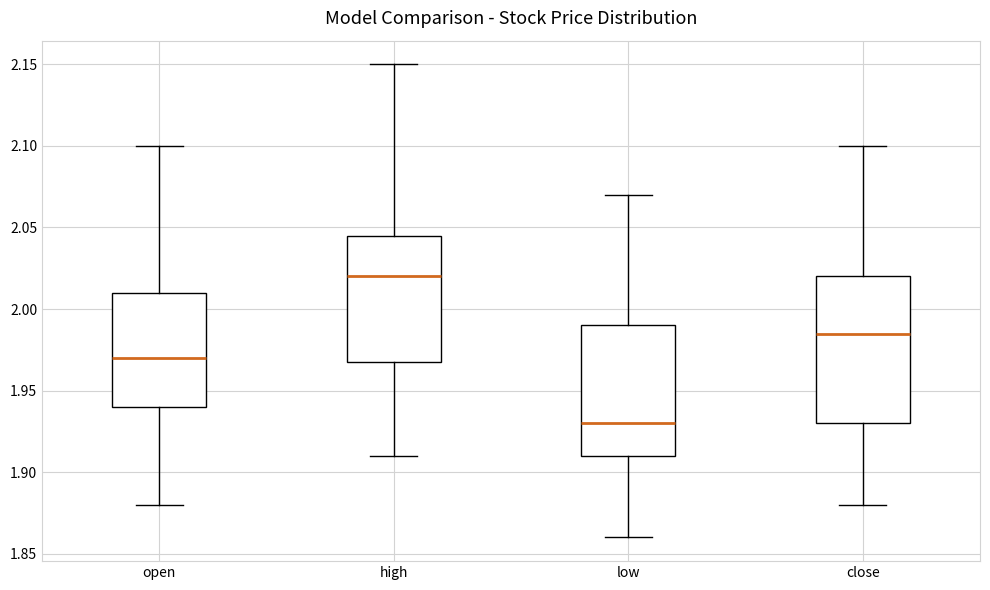

Reading left to right, transcribe this box plot: for each box, give where its median line is, the range the box spans, and where its two whiskers end, as read against the y-axis. The values are not printed on the chart, so give them approximately, as read against the axis.

open: median 1.970, box 1.940 to 2.010, whiskers 1.880 to 2.100
high: median 2.020, box 1.970 to 2.045, whiskers 1.910 to 2.150
low: median 1.930, box 1.910 to 1.990, whiskers 1.860 to 2.070
close: median 1.985, box 1.930 to 2.020, whiskers 1.880 to 2.100